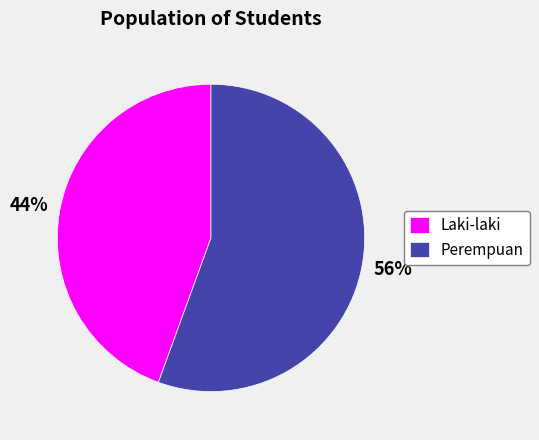

True or false: Laki-laki accounts for 44% of the total.

True